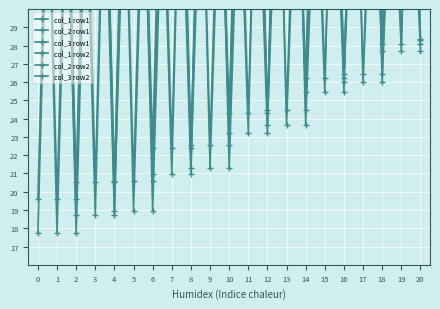

How many distinct data groups are displayed?

6